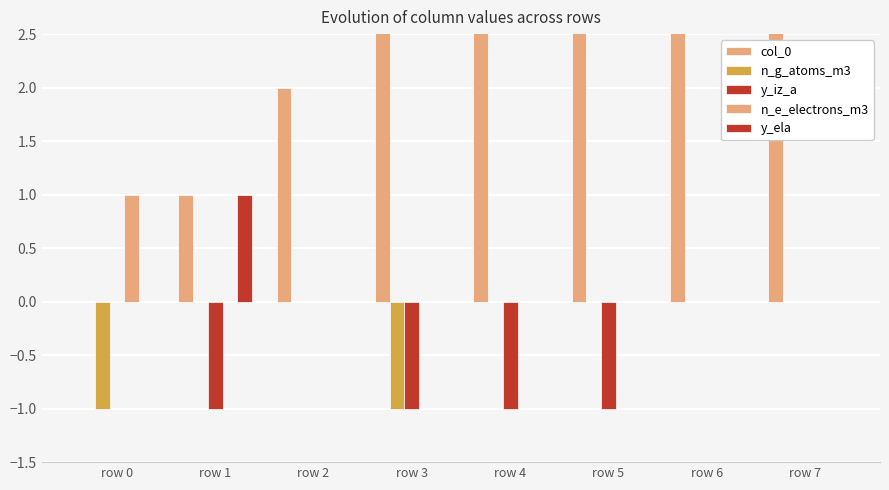

Count the number of categories in the chart.

8